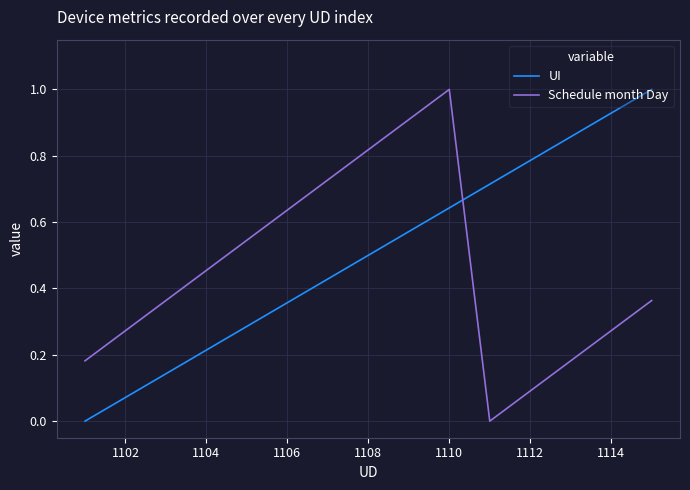

What are all the series names shown in the legend?

UI, Schedule month Day